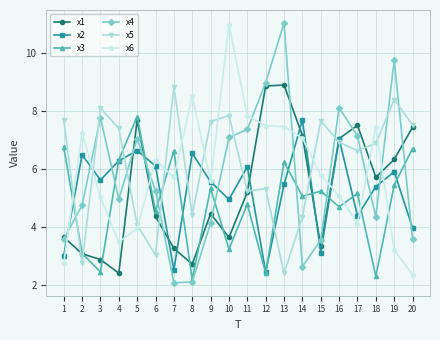

What is the sum of the x1 values at 20 and 3?

10.3